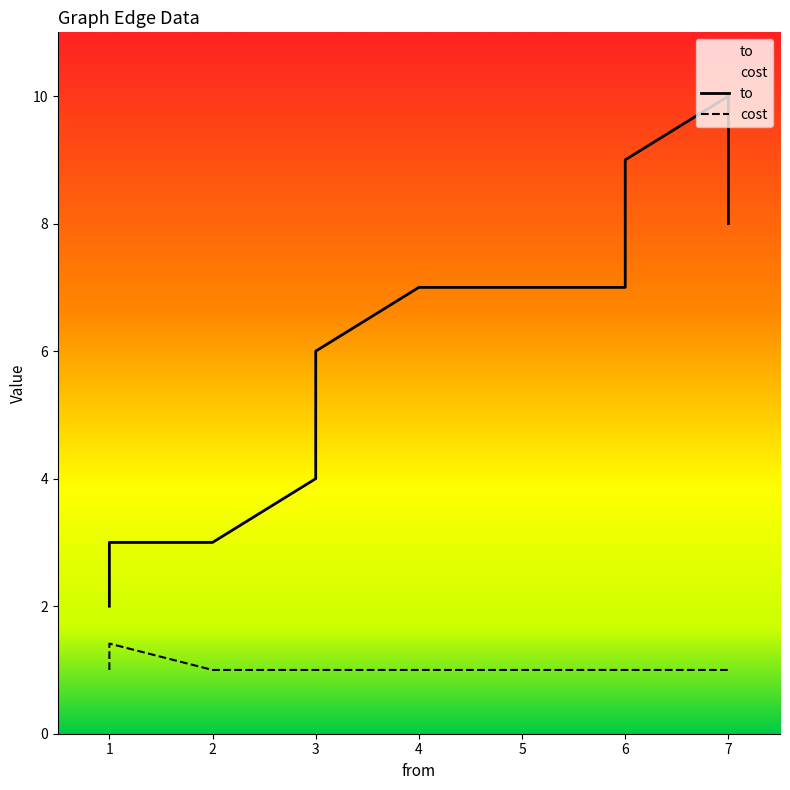

Reading left to right, extract all data points from this chart.

to: 2.0	3.0	3.0	4.0	6.0	7.0	7.0	9.0	10.0	8.0
cost: 1.0	1.4	1.0	1.0	1.0	1.0	1.0	1.0	1.0	1.0